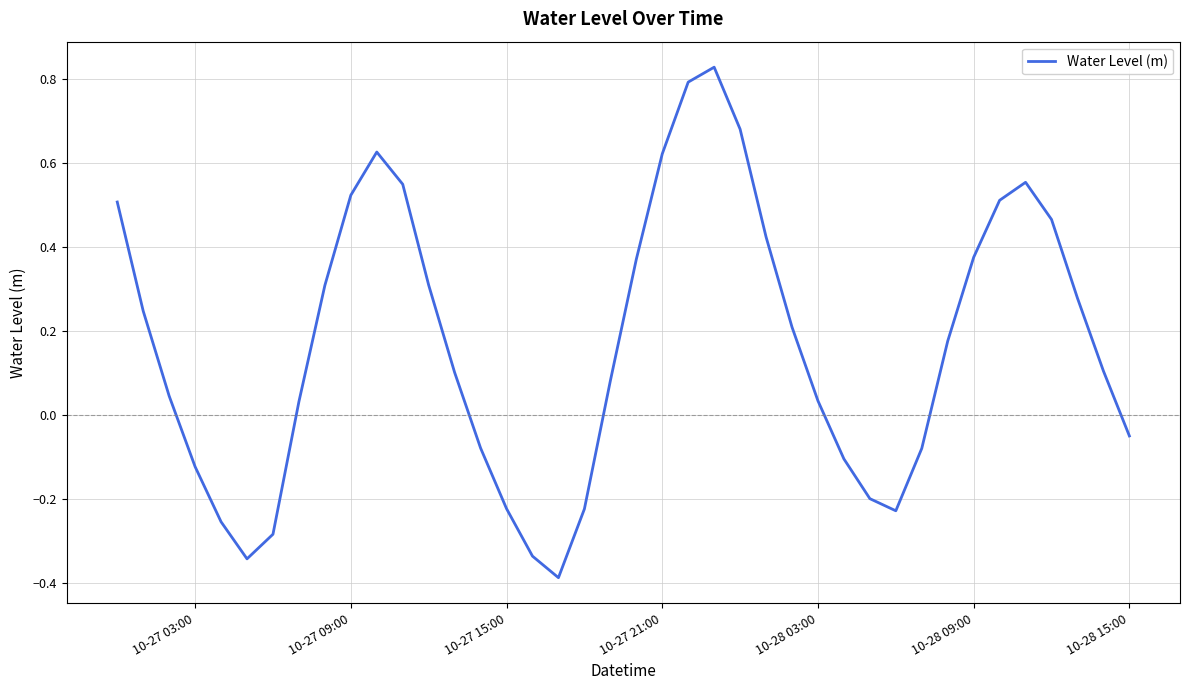

What is the smallest value displayed?

-0.4